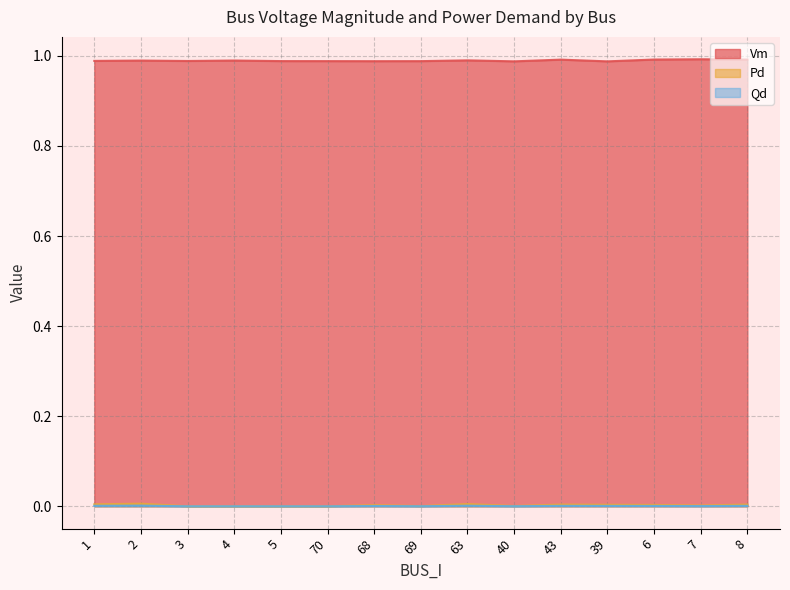

True or false: Pd and Vm cross at least once.

False